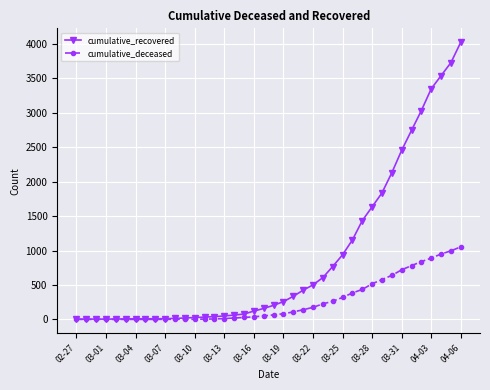

Which series has the largest range (max minus min)?

cumulative_recovered